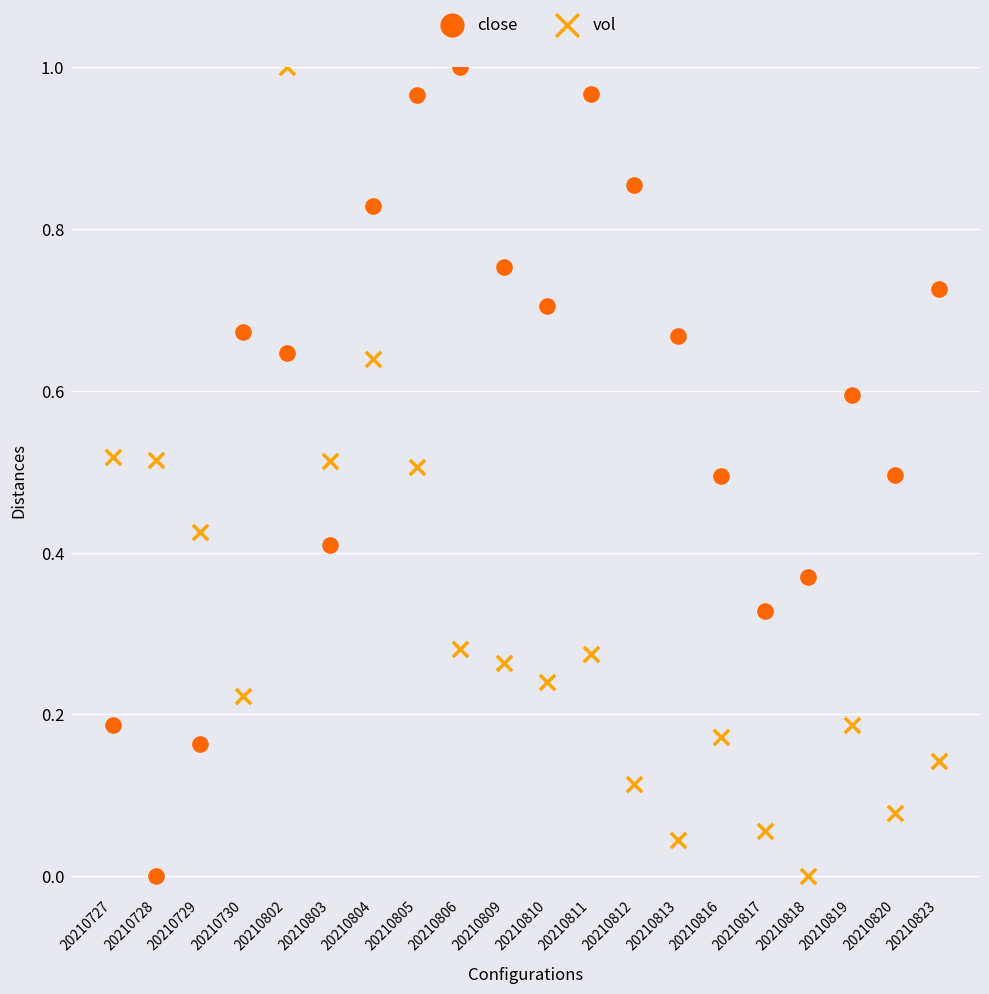

What are all the series names shown in the legend?

close, vol